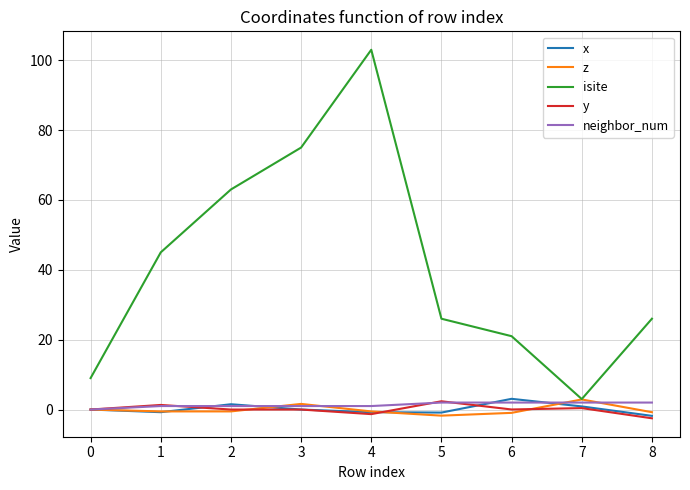

Between 4 and 8, which series saw the biggest shift?

isite